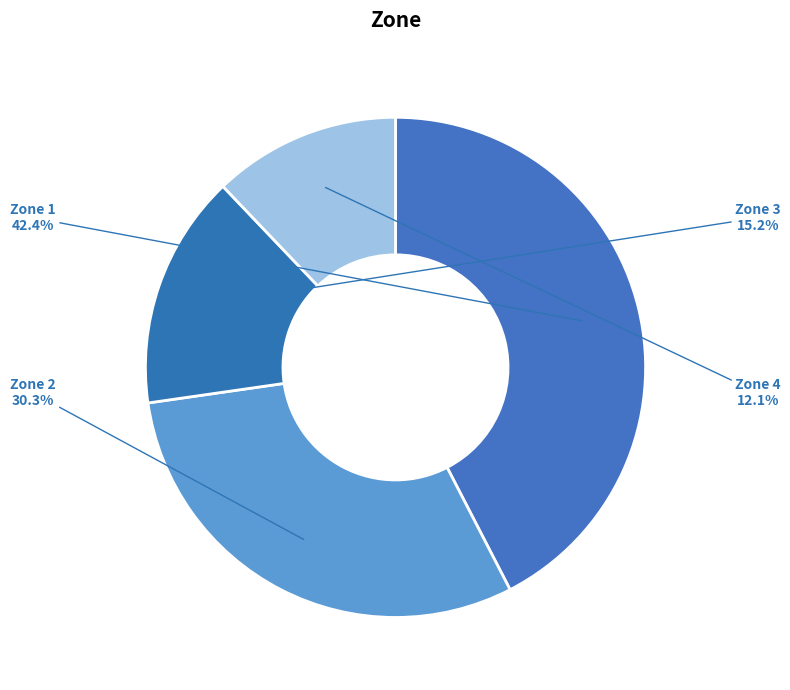

Count the number of slices in the pie.

4